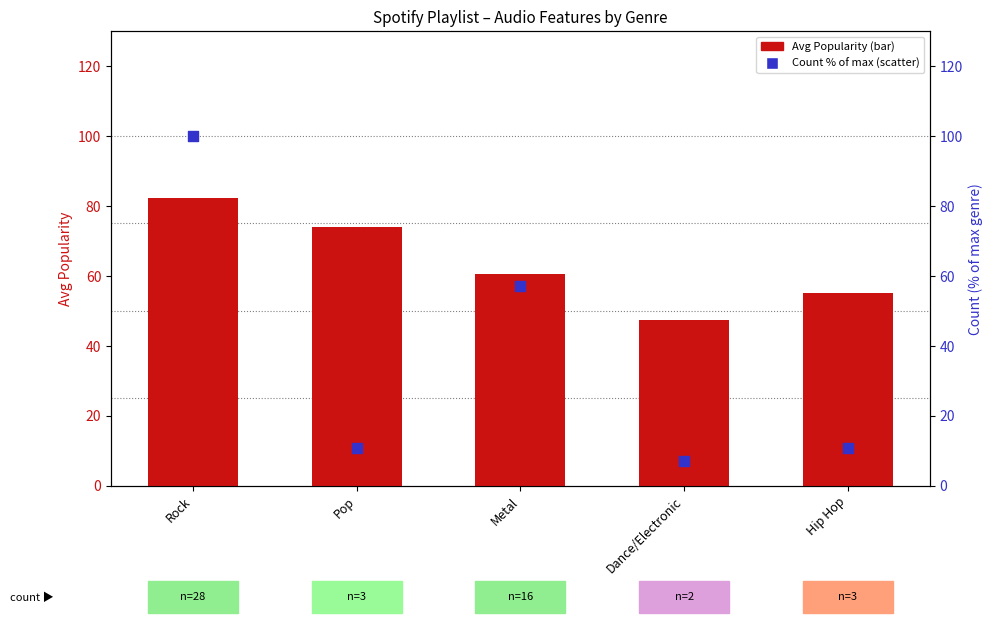

Which series reaches the minimum Y coordinate?

Count % of max